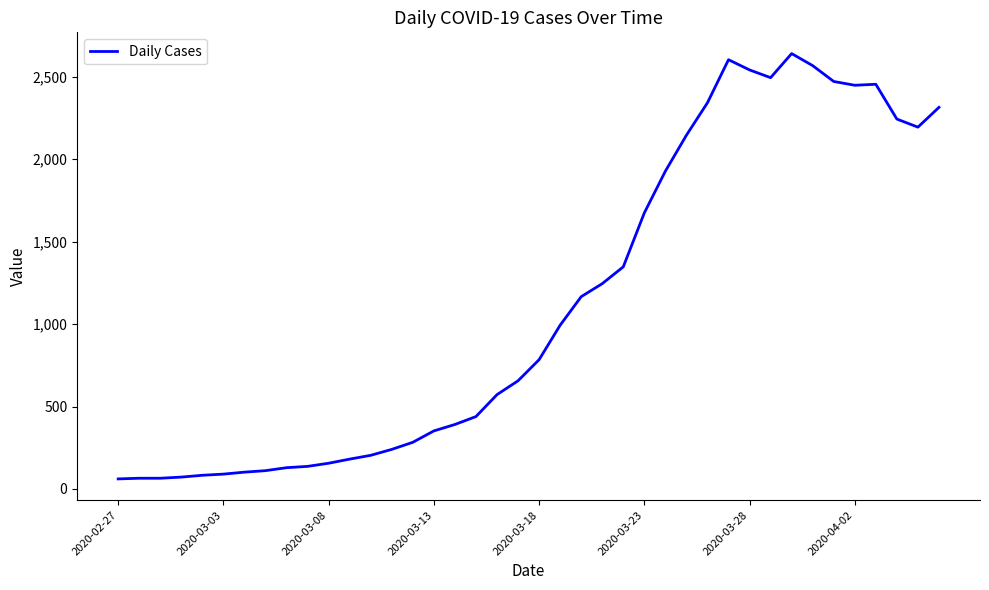

What is the greatest value displayed?

2640